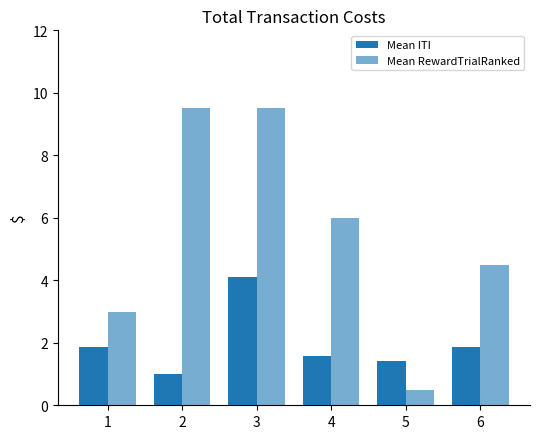

Which series has the widest spread of values?

Mean RewardTrialRanked